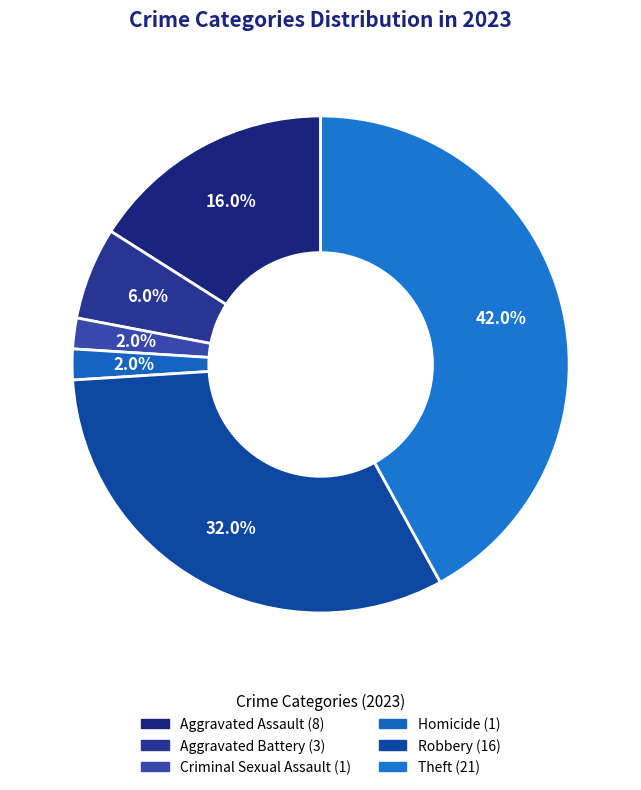

Is there any slice that represents more than half of the pie?

No